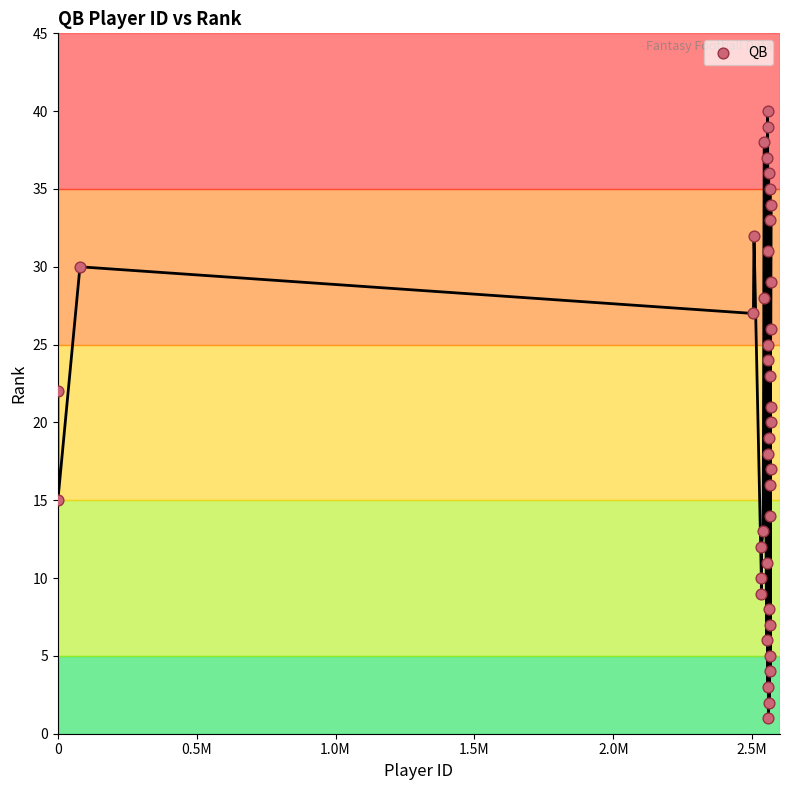

What is the range of X values (max minus min)?

2568041